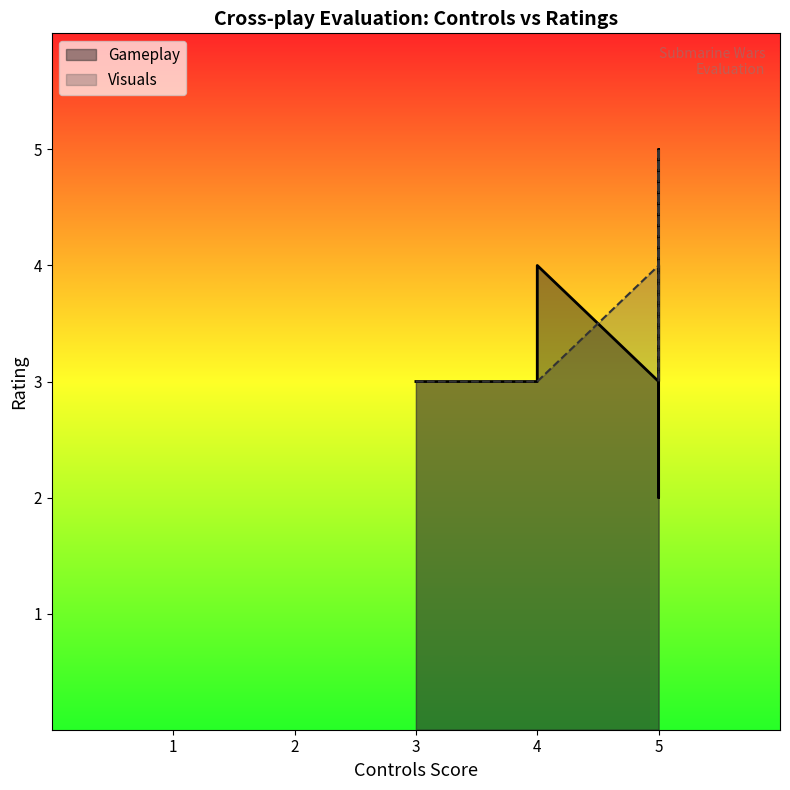

How many data points in Gameplay are less than 3?

2